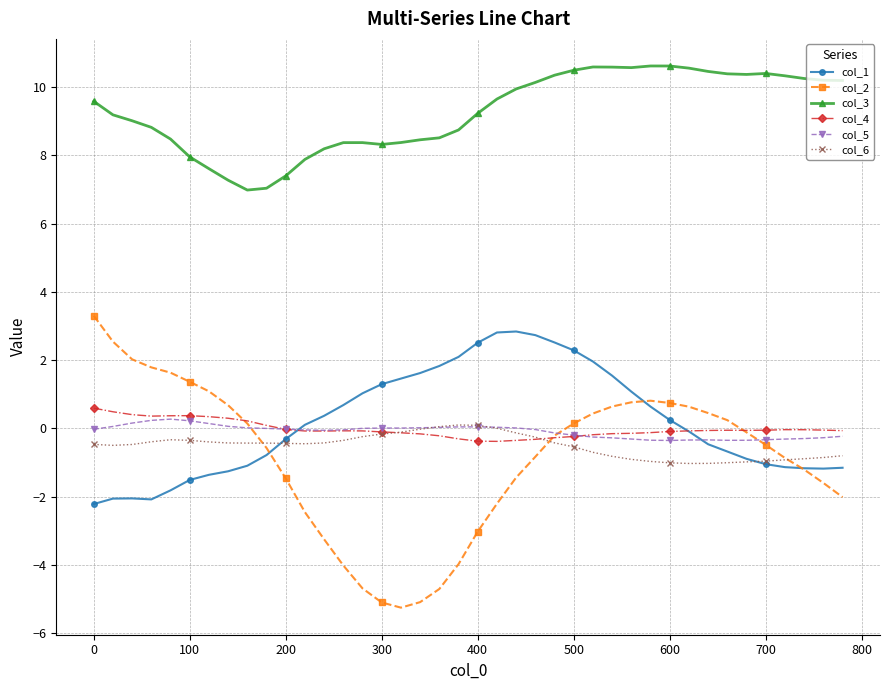

True or false: col_3 has more than 0 interior local peaks.

True